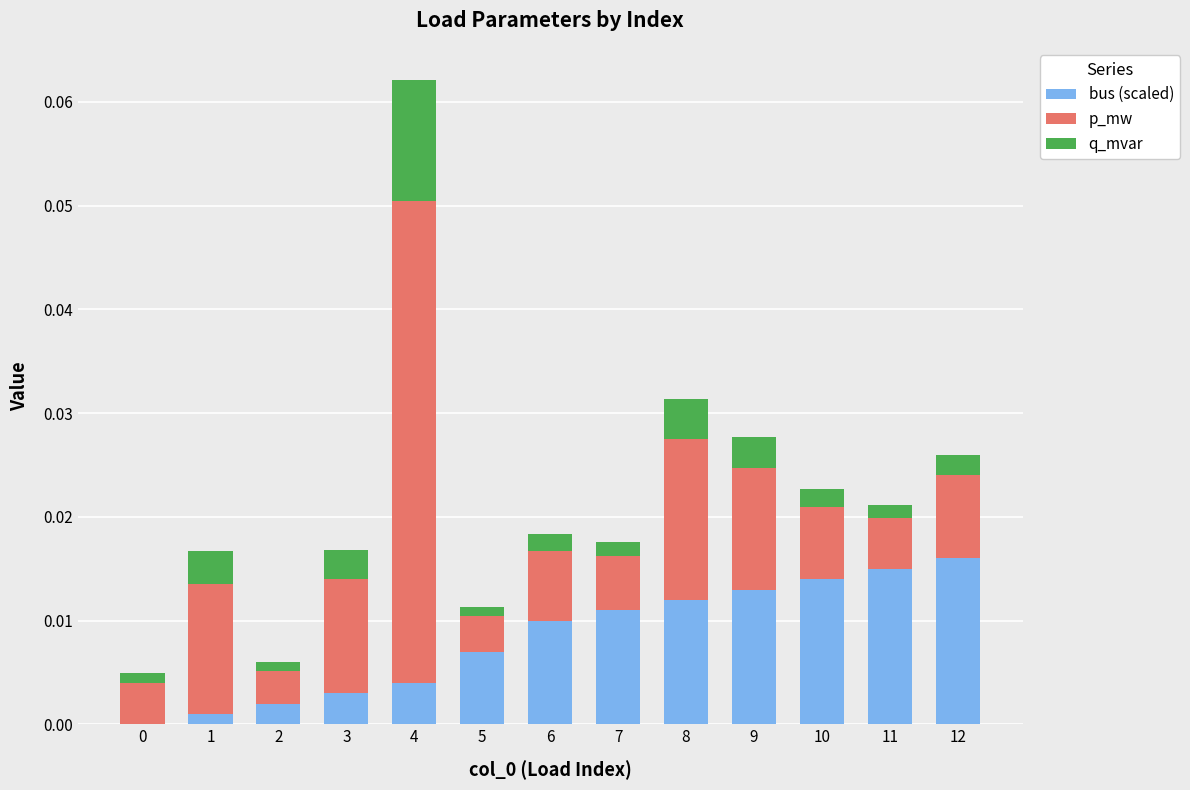

How many positive values does the bus (scaled) series have?

12